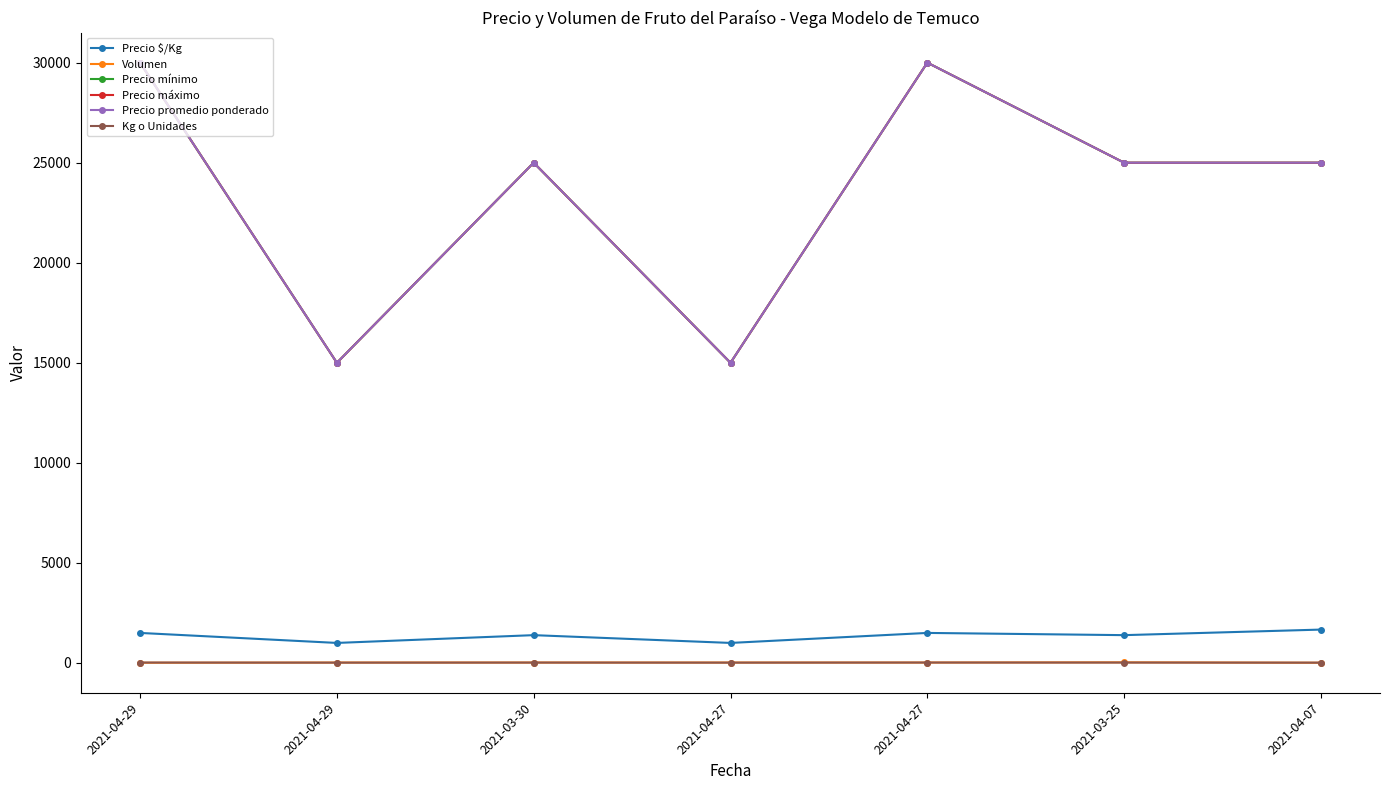

How many values in the Volumen series exceed 20?

1